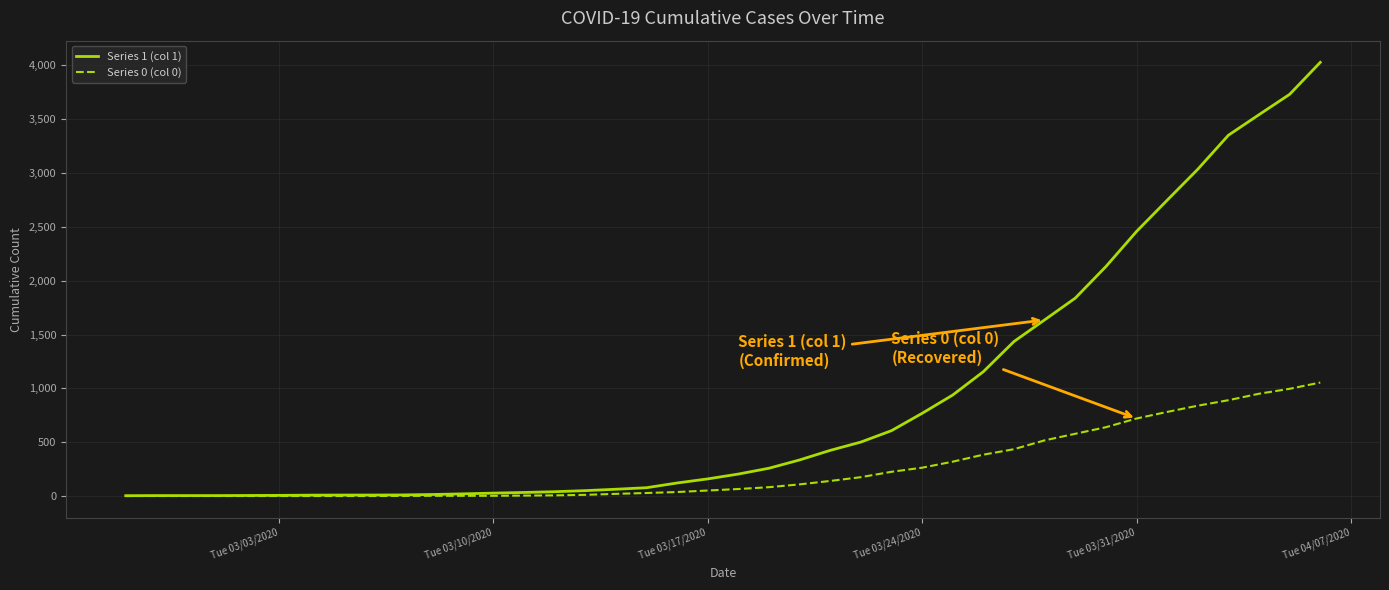

Rank the series by their maximum value, from highest to lowest.

Series 1 (col 1), Series 0 (col 0)